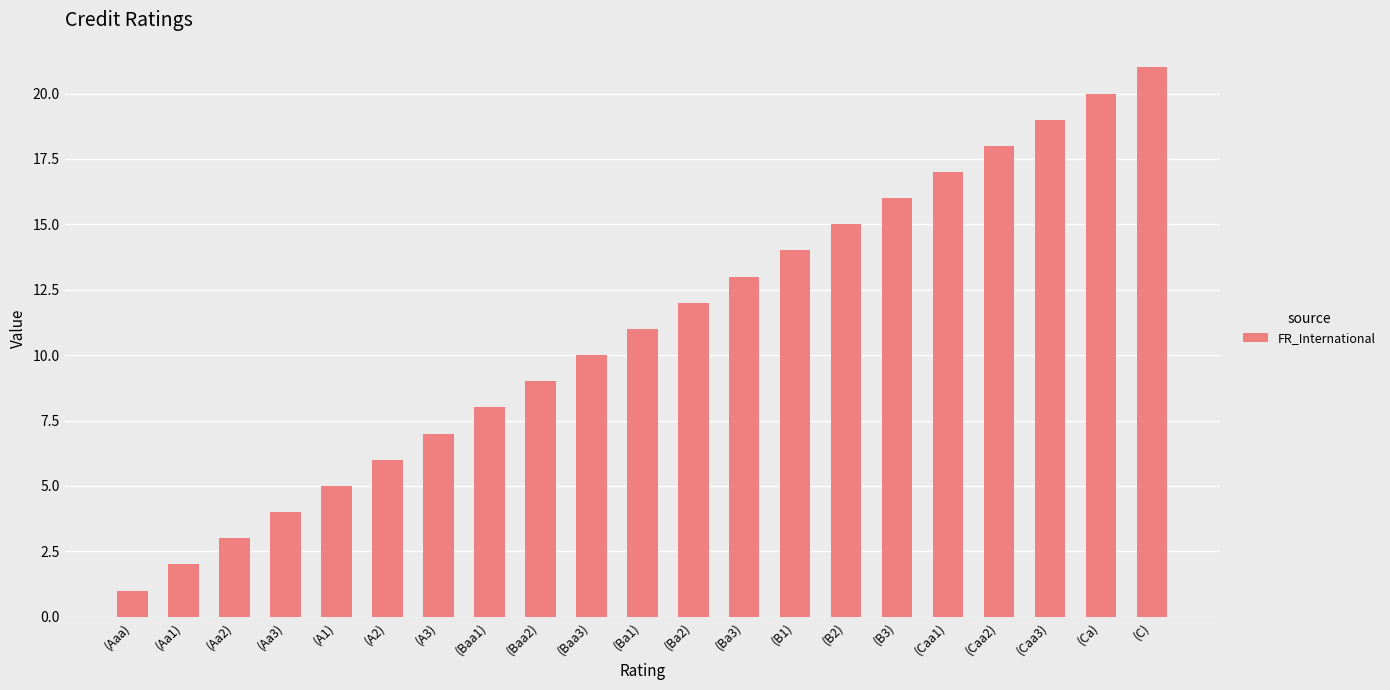

Reading left to right, extract all data points from this chart.

1	2	3	4	5	6	7	8	9	10	11	12	13	14	15	16	17	18	19	20	21